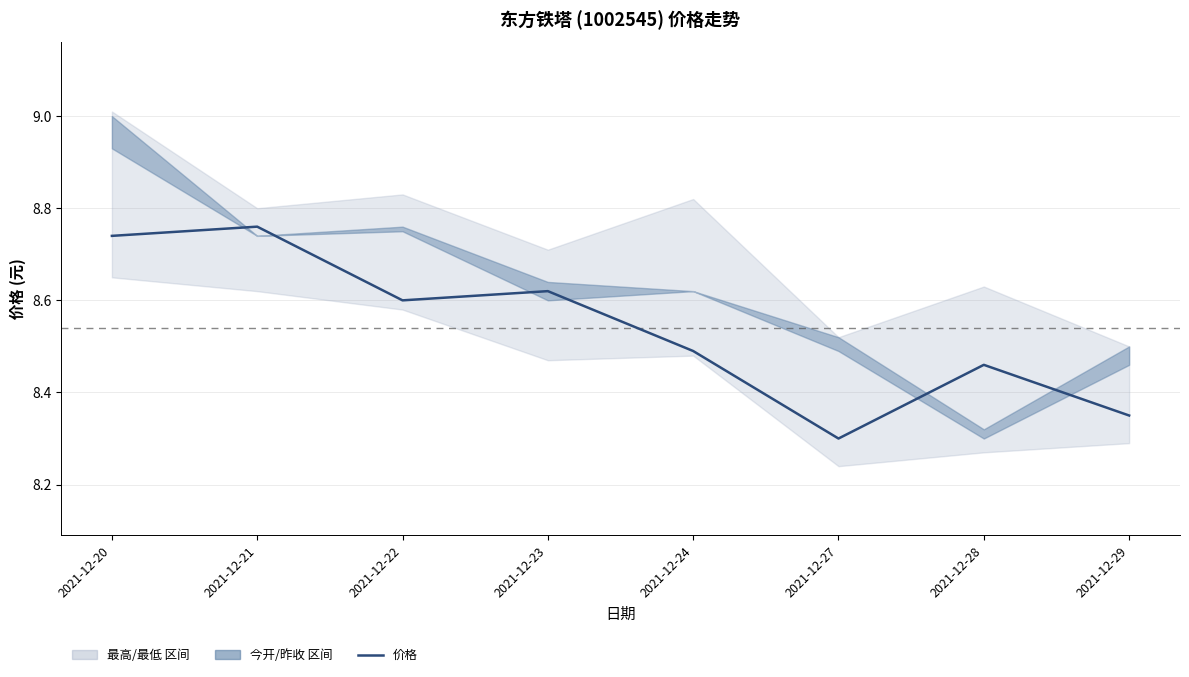

Reading left to right, transcribe all the data shown in this chart.

2021-12-20=8.7	2021-12-21=8.8	2021-12-22=8.6	2021-12-23=8.6	2021-12-24=8.5	2021-12-27=8.3	2021-12-28=8.5	2021-12-29=8.3